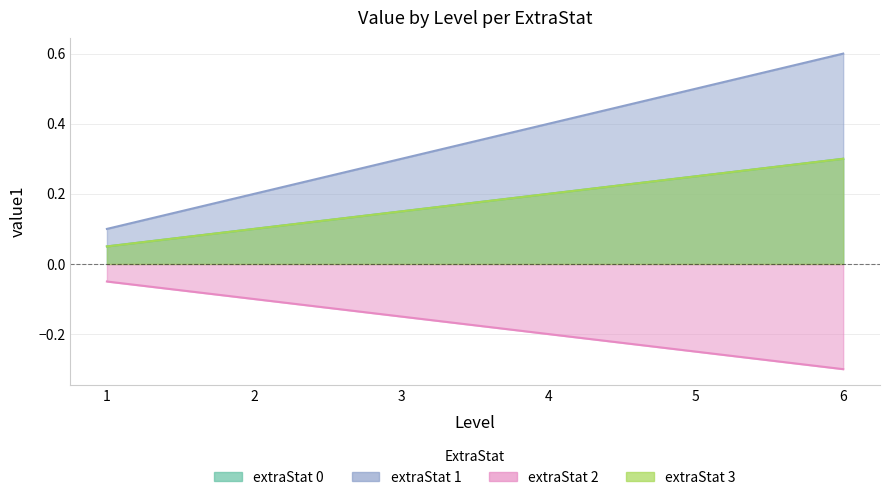

Is it true that extraStat 2 equals -0.2 at 2?

False